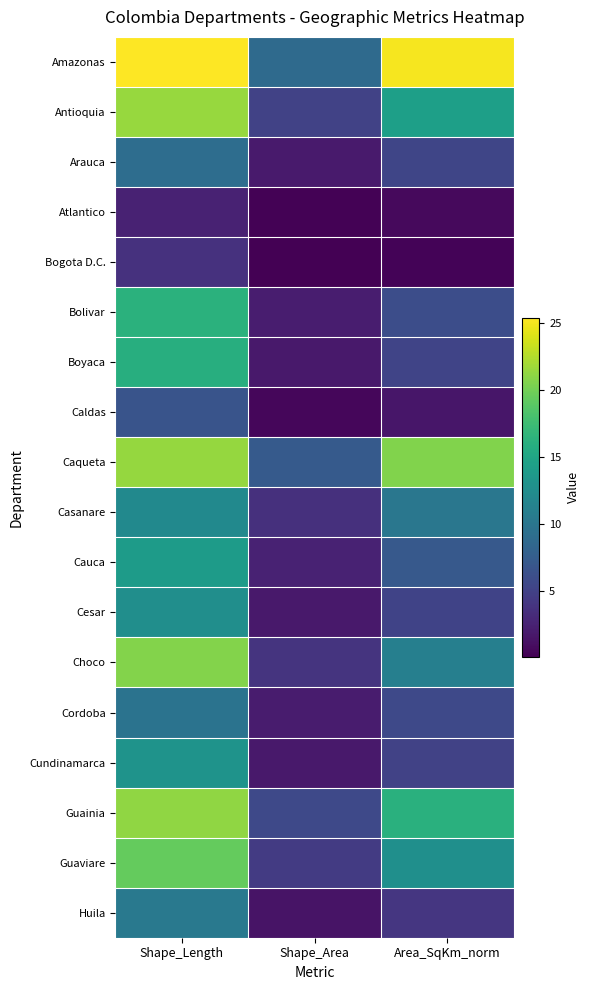

Reading left to right, extract all data points from this chart.

Amazonas: Shape_Length=25.4	Shape_Area=8.9	Area_SqKm_norm=25.0
Antioquia: Shape_Length=21.4	Shape_Area=5.1	Area_SqKm_norm=14.4
Arauca: Shape_Length=9.1	Shape_Area=1.9	Area_SqKm_norm=5.4
Atlantico: Shape_Length=2.5	Shape_Area=0.3	Area_SqKm_norm=0.8
Bogota D.C.: Shape_Length=3.8	Shape_Area=0.1	Area_SqKm_norm=0.4
Bolivar: Shape_Length=16.2	Shape_Area=2.2	Area_SqKm_norm=6.1
Boyaca: Shape_Length=15.9	Shape_Area=1.9	Area_SqKm_norm=5.3
Caldas: Shape_Length=6.7	Shape_Area=0.6	Area_SqKm_norm=1.7
Caqueta: Shape_Length=21.4	Shape_Area=7.3	Area_SqKm_norm=20.6
Casanare: Shape_Length=12.1	Shape_Area=3.6	Area_SqKm_norm=10.1
Cauca: Shape_Length=14.0	Shape_Area=2.5	Area_SqKm_norm=7.1
Cesar: Shape_Length=12.6	Shape_Area=1.9	Area_SqKm_norm=5.2
Choco: Shape_Length=20.6	Shape_Area=3.9	Area_SqKm_norm=11.0
Cordoba: Shape_Length=9.7	Shape_Area=2.1	Area_SqKm_norm=5.7
Cundinamarca: Shape_Length=13.1	Shape_Area=1.8	Area_SqKm_norm=5.1
Guainia: Shape_Length=21.2	Shape_Area=5.7	Area_SqKm_norm=16.2
Guaviare: Shape_Length=19.4	Shape_Area=4.5	Area_SqKm_norm=12.7
Huila: Shape_Length=10.3	Shape_Area=1.5	Area_SqKm_norm=4.1